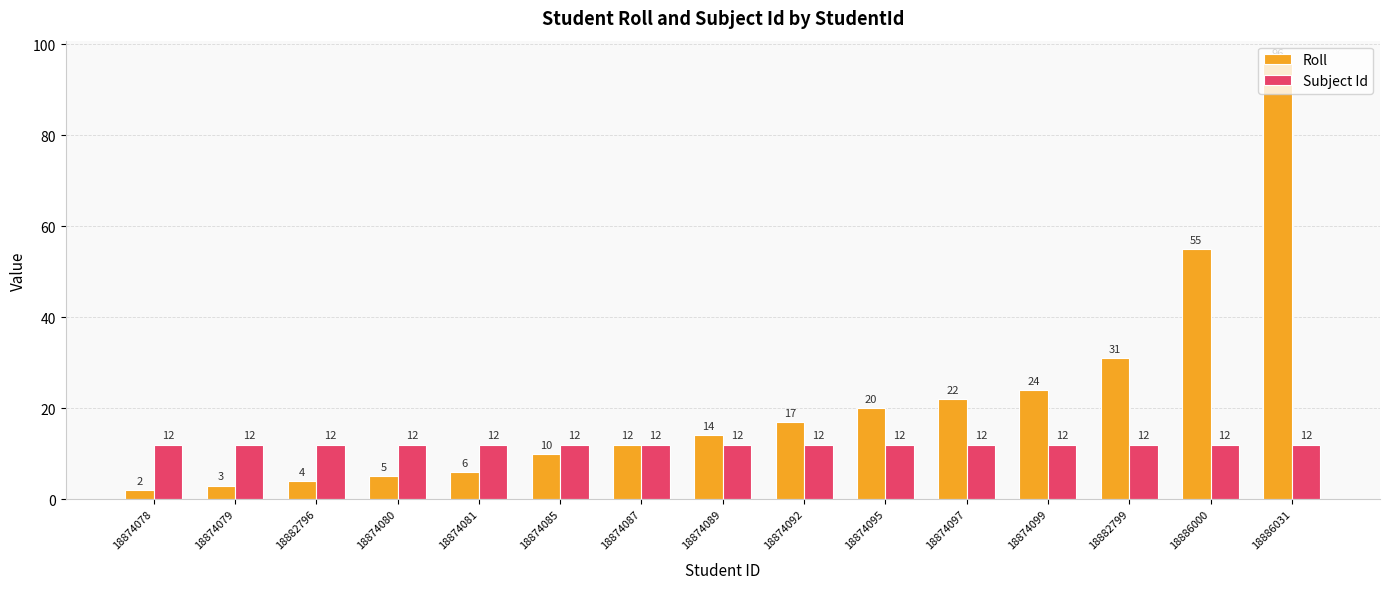

The Roll series shows 10 at 18874095. True or false?

False